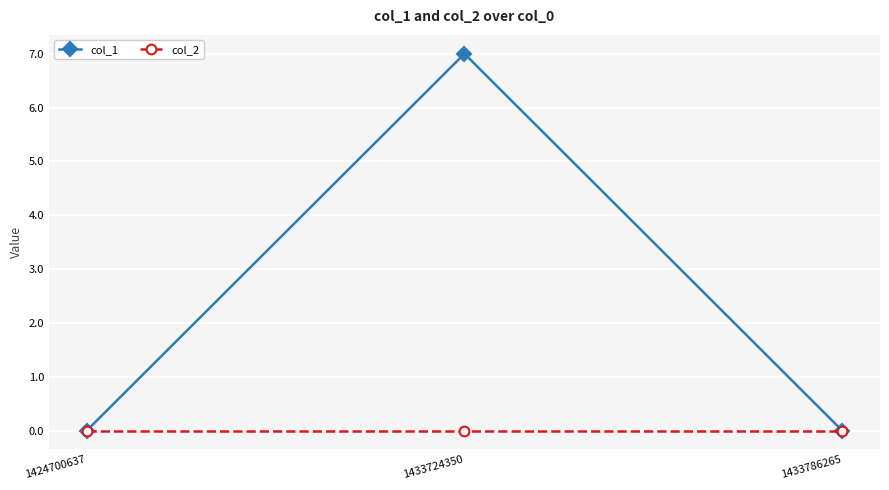

Reading left to right, what are all the values shown in this chart?

col_1: 1424700637=0	1433724350=7	1433786265=0
col_2: 1424700637=0	1433724350=0	1433786265=0